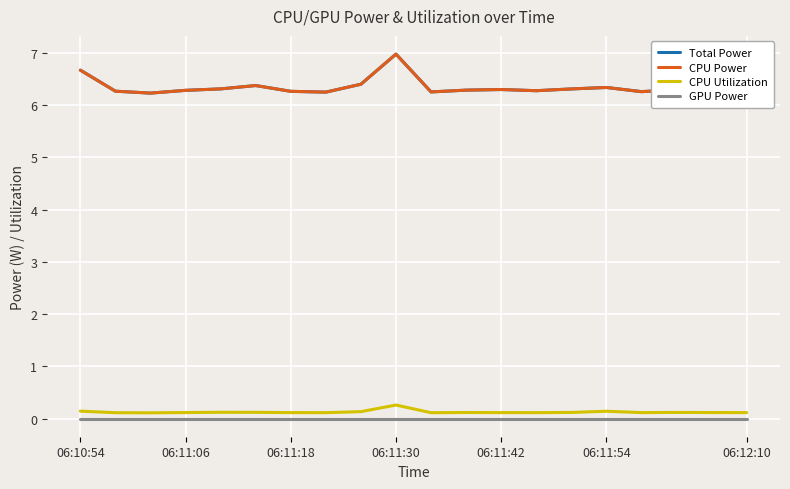

Is this an area chart (filled region under the line)?

No